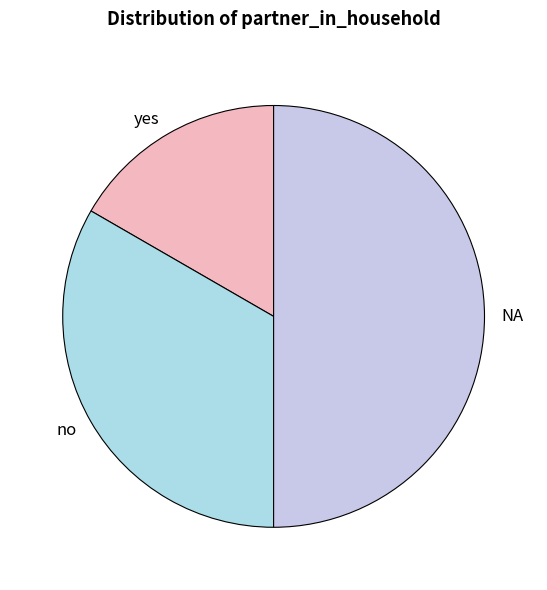

Do yes and NA together represent more than half of the pie?

Yes